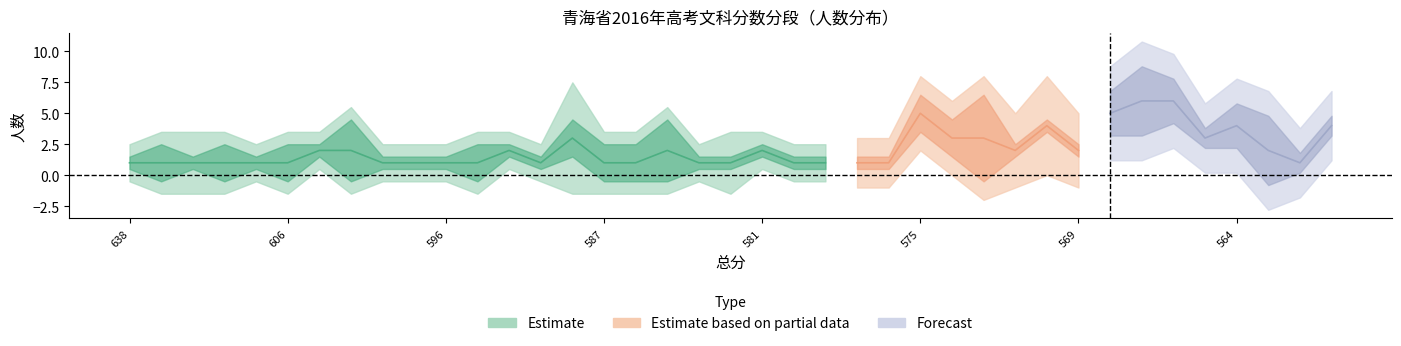

What is the difference between the highest and lowest values at 582?

1